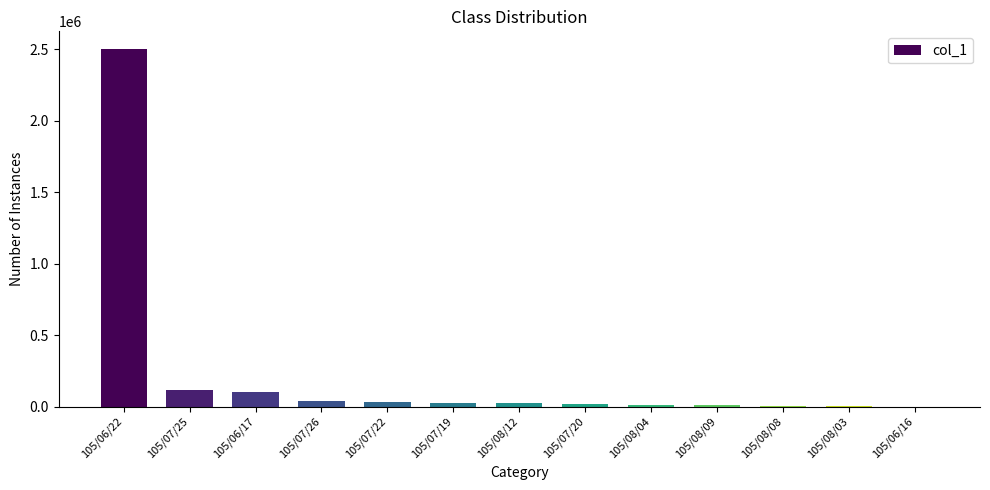

Are the bars horizontal?

No